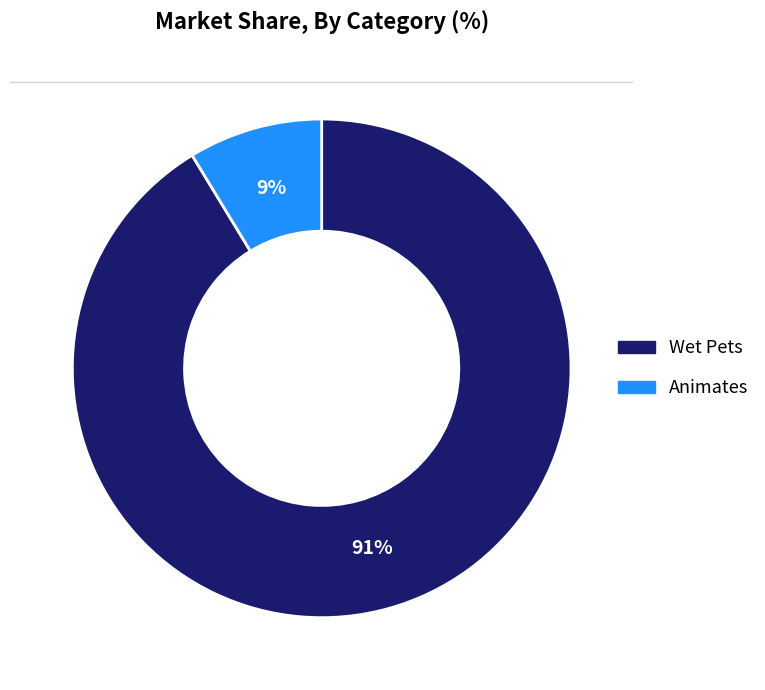

Count the number of slices in the pie.

2